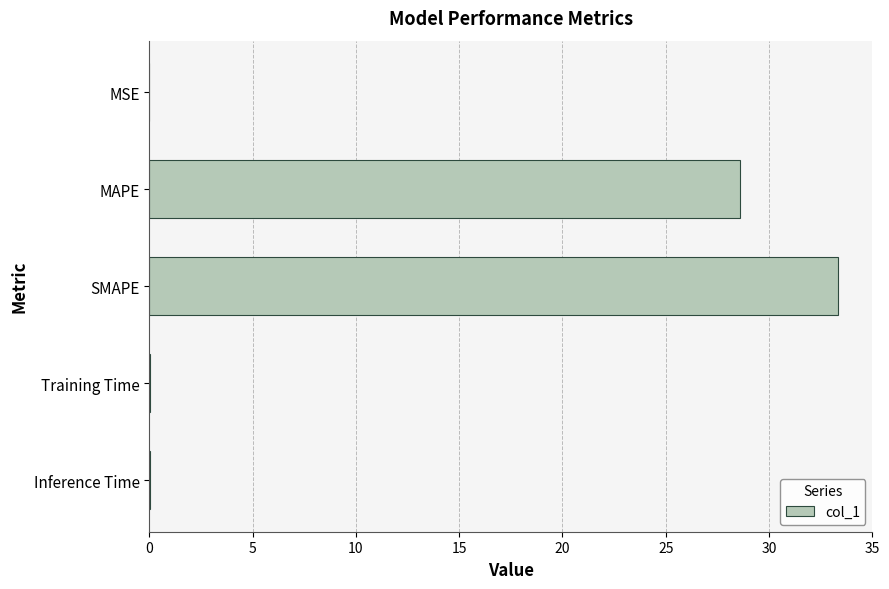

Are the bars grouped side by side (vs. stacked)?

No